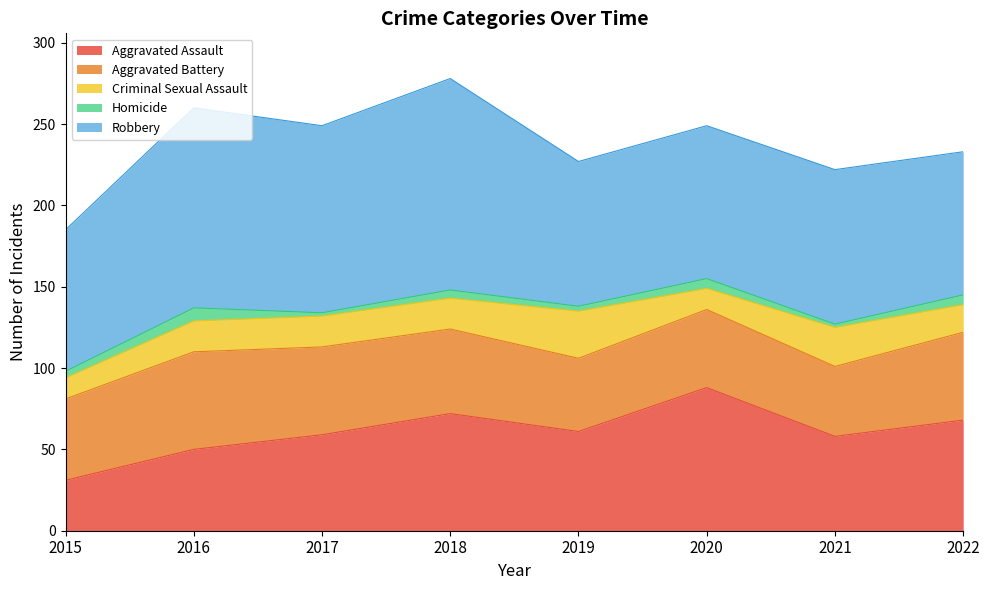

Which label corresponds to the largest value in the chart?

2018